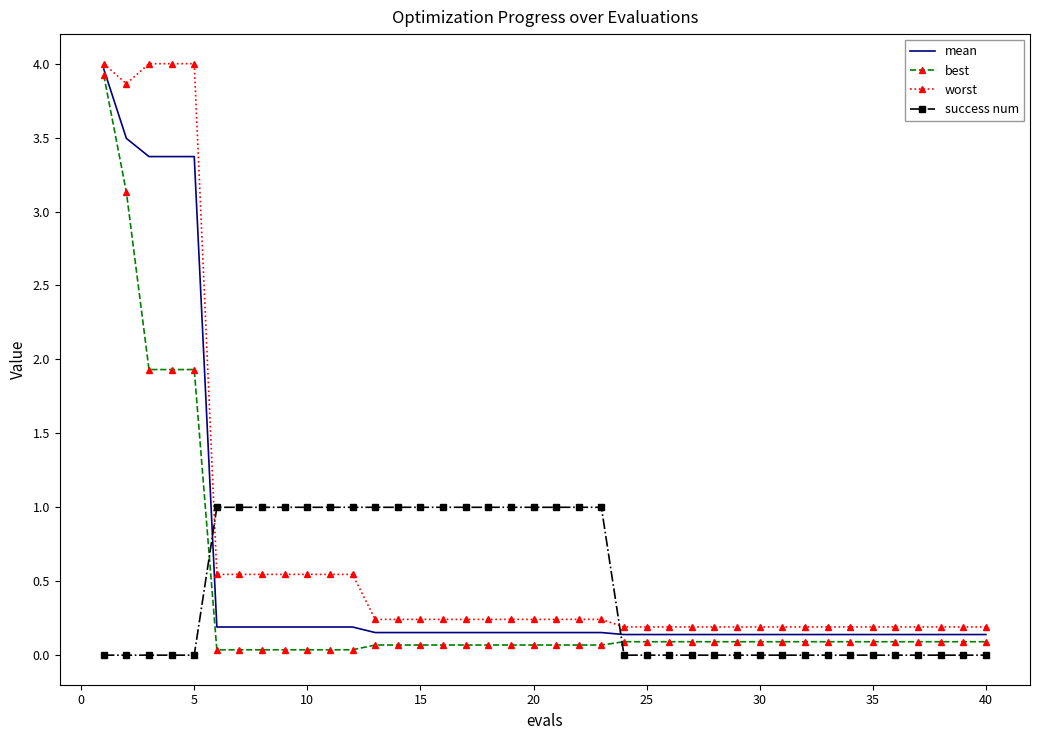

What is the greatest value displayed?

4.0